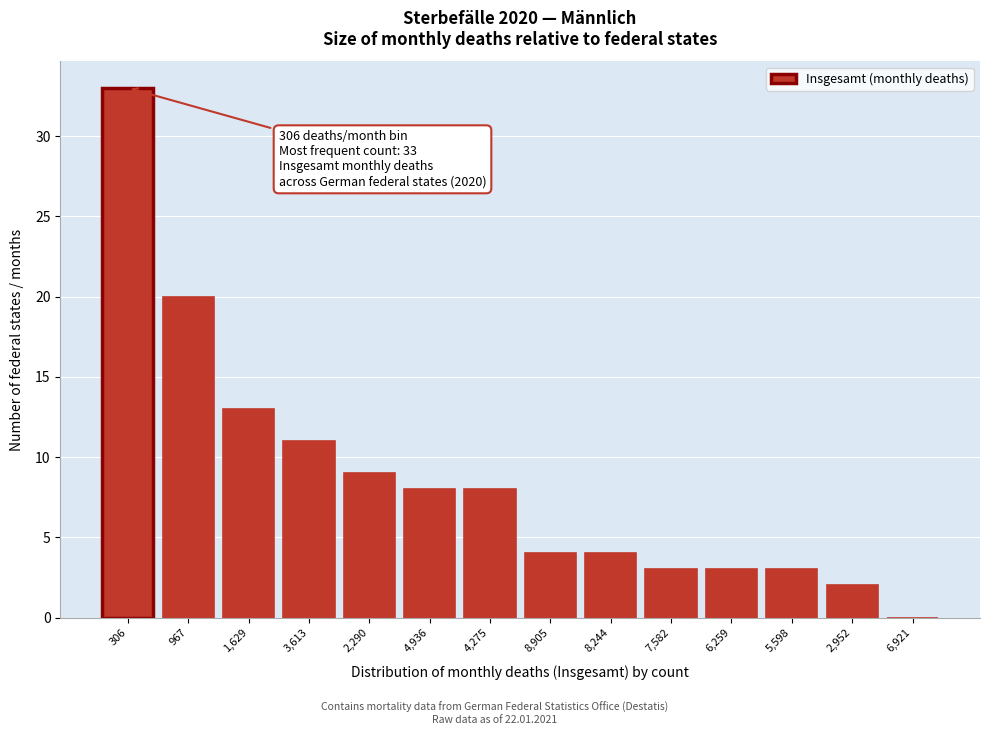

Reading left to right, extract all data points from this chart.

306=33	967=20	1,629=13	3,613=11	2,290=9	4,936=8	4,275=8	8,905=4	8,244=4	7,582=3	6,259=3	5,598=3	2,952=2	6,921=0